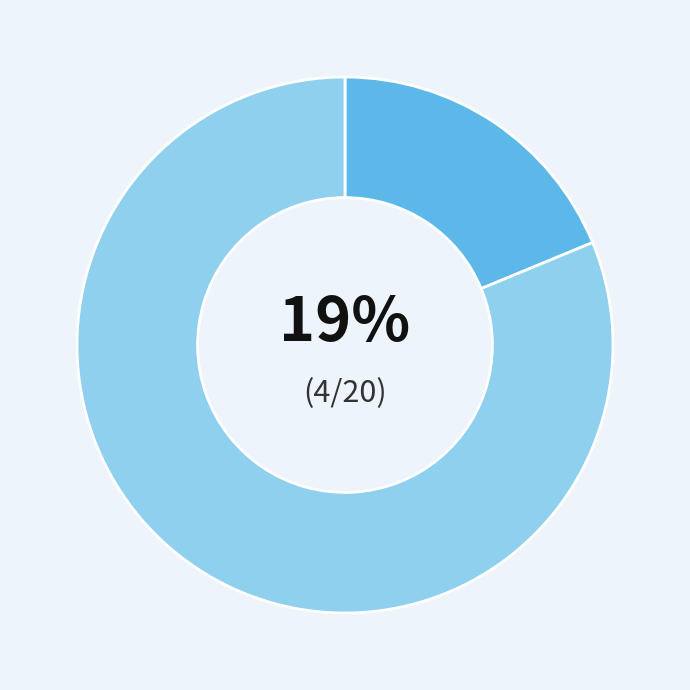

To the nearest percent, what is the average slice percentage?

50%